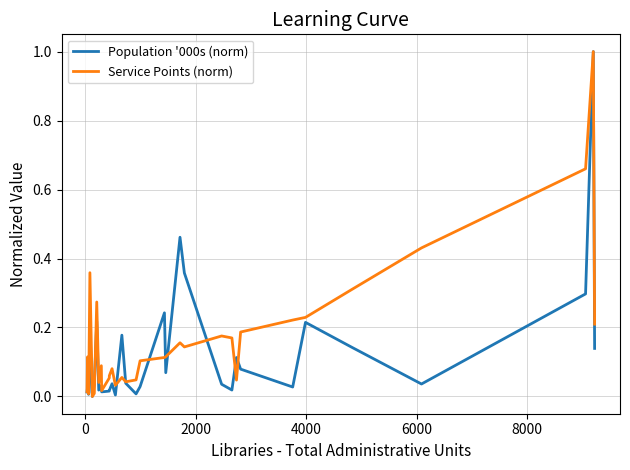

Count the number of categories in the chart.

34